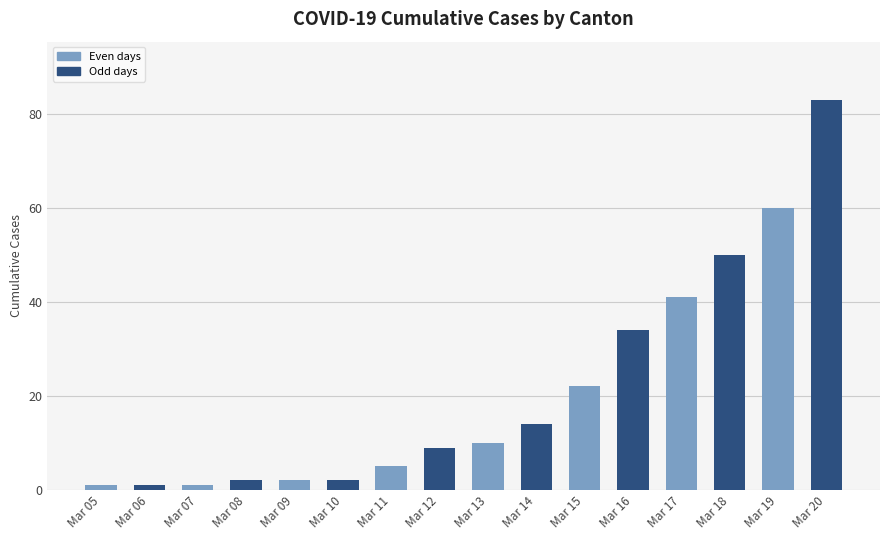

What is the value of the 13th bar from the left?

41